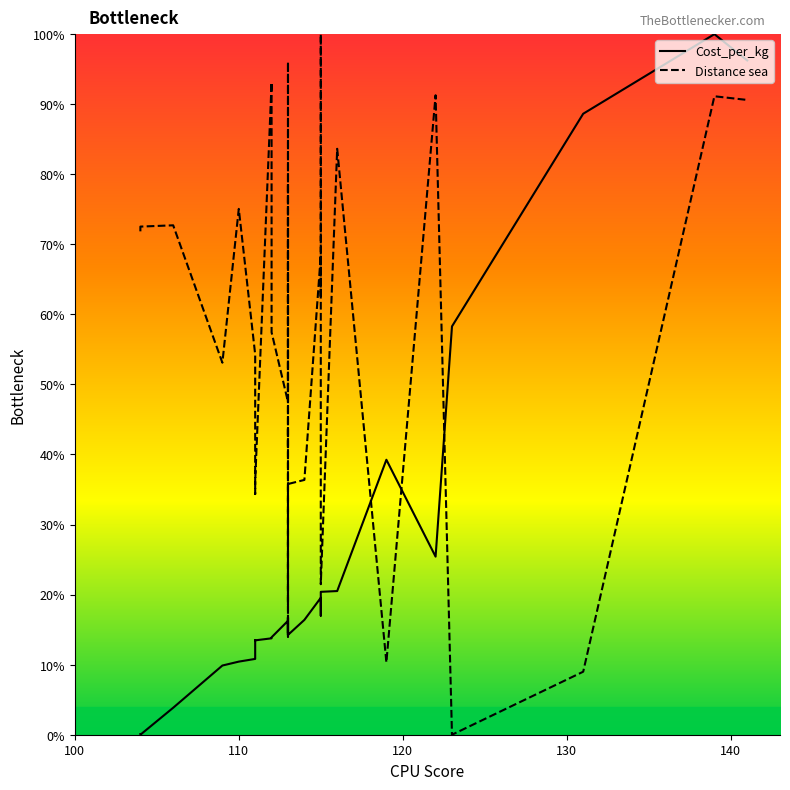

List the series in order of their overall mean, lowest first.

Cost_per_kg, Distance sea